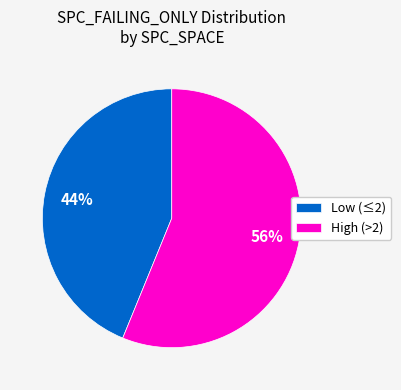

Combined, do High (>2) and Low (≤2) account for over 50%?

Yes